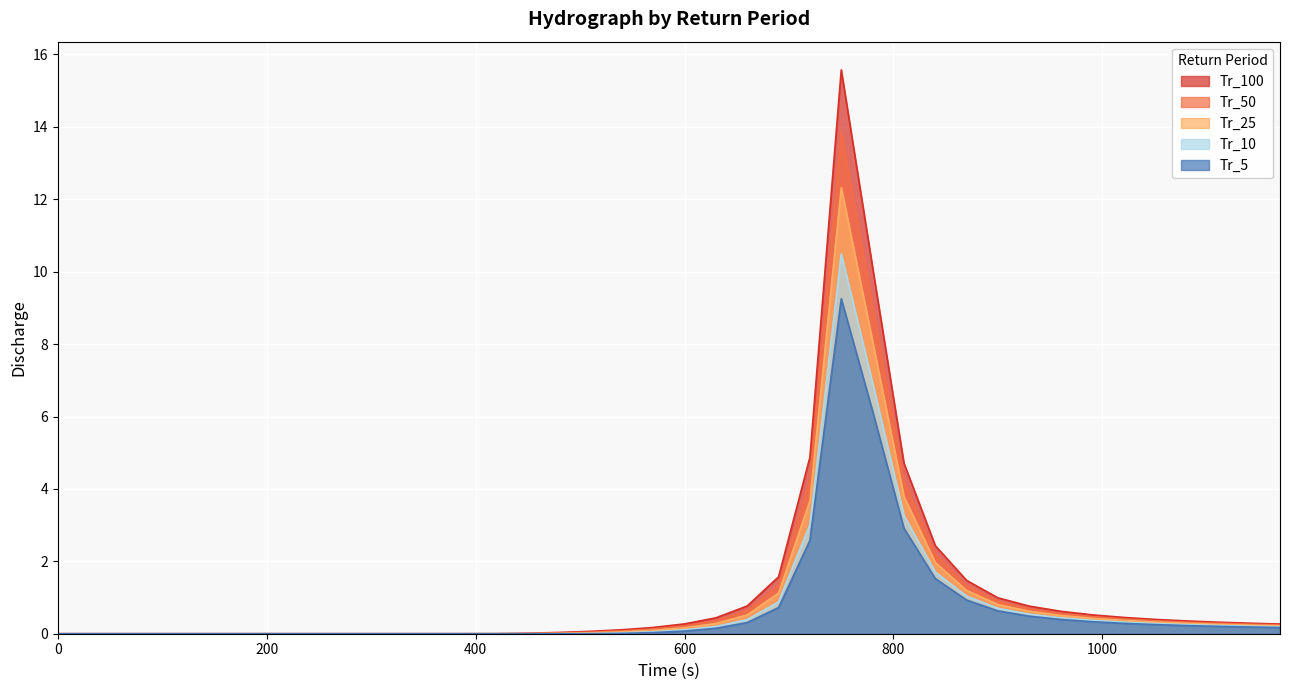

The Tr_25 series shows 0.7 at 960. True or false?

False